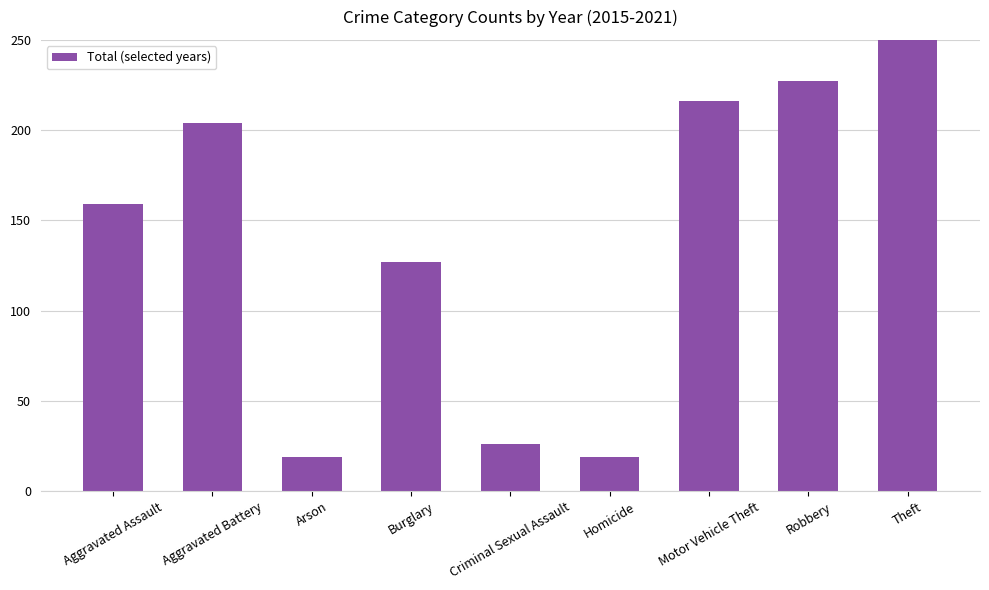

At which label is the value closest to 429?

Robbery